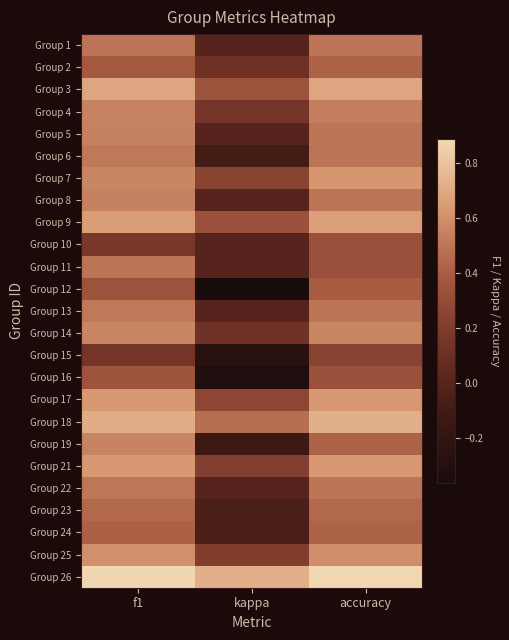

At which category does the chart reach its peak across all series?

accuracy